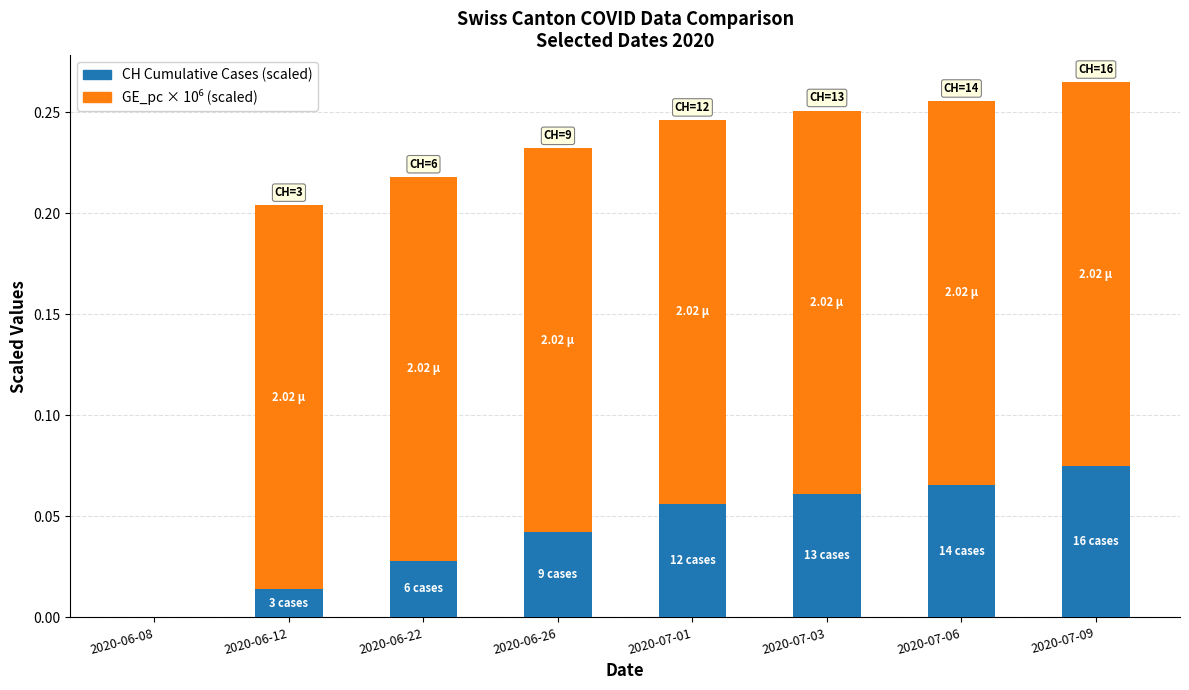

What is the total value across all series at 2020-07-03?

0.3